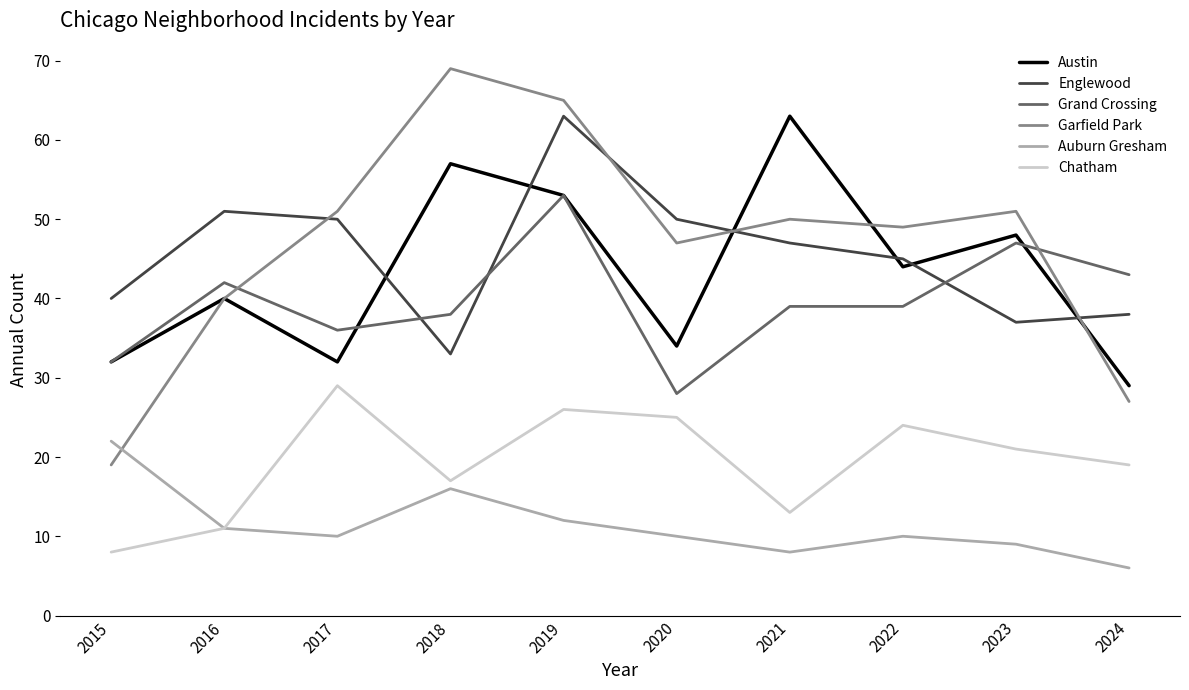

True or false: Englewood and Auburn Gresham cross at least once.

False